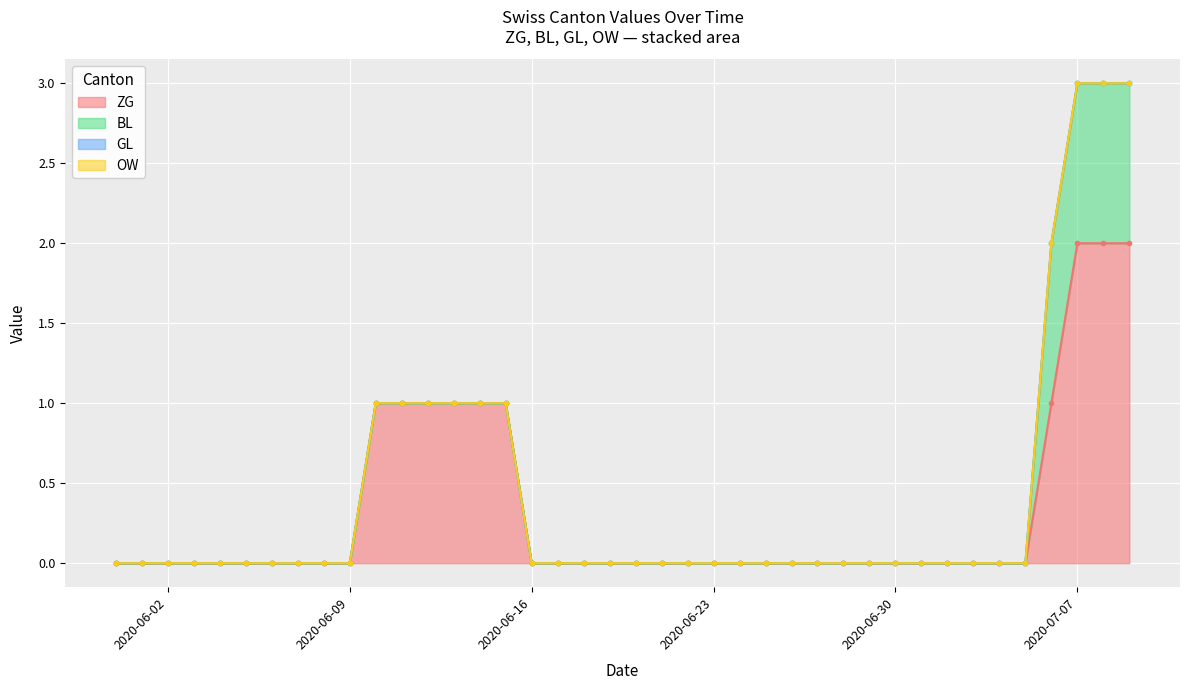

Reading left to right, what are all the values shown in this chart?

ZG: 2020-05-31=0	2020-06-01=0	2020-06-02=0	2020-06-03=0	2020-06-04=0	2020-06-05=0	2020-06-06=0	2020-06-07=0	2020-06-08=0	2020-06-09=0	2020-06-10=1	2020-06-11=1	2020-06-12=1	2020-06-13=1	2020-06-14=1	2020-06-15=1	2020-06-16=0	2020-06-17=0	2020-06-18=0	2020-06-19=0	2020-06-20=0	2020-06-21=0	2020-06-22=0	2020-06-23=0	2020-06-24=0	2020-06-25=0	2020-06-26=0	2020-06-27=0	2020-06-28=0	2020-06-29=0	2020-06-30=0	2020-07-01=0	2020-07-02=0	2020-07-03=0	2020-07-04=0	2020-07-05=0	2020-07-06=1	2020-07-07=2	2020-07-08=2	2020-07-09=2
BL: 2020-05-31=0	2020-06-01=0	2020-06-02=0	2020-06-03=0	2020-06-04=0	2020-06-05=0	2020-06-06=0	2020-06-07=0	2020-06-08=0	2020-06-09=0	2020-06-10=0	2020-06-11=0	2020-06-12=0	2020-06-13=0	2020-06-14=0	2020-06-15=0	2020-06-16=0	2020-06-17=0	2020-06-18=0	2020-06-19=0	2020-06-20=0	2020-06-21=0	2020-06-22=0	2020-06-23=0	2020-06-24=0	2020-06-25=0	2020-06-26=0	2020-06-27=0	2020-06-28=0	2020-06-29=0	2020-06-30=0	2020-07-01=0	2020-07-02=0	2020-07-03=0	2020-07-04=0	2020-07-05=0	2020-07-06=1	2020-07-07=1	2020-07-08=1	2020-07-09=1
GL: 2020-05-31=0	2020-06-01=0	2020-06-02=0	2020-06-03=0	2020-06-04=0	2020-06-05=0	2020-06-06=0	2020-06-07=0	2020-06-08=0	2020-06-09=0	2020-06-10=0	2020-06-11=0	2020-06-12=0	2020-06-13=0	2020-06-14=0	2020-06-15=0	2020-06-16=0	2020-06-17=0	2020-06-18=0	2020-06-19=0	2020-06-20=0	2020-06-21=0	2020-06-22=0	2020-06-23=0	2020-06-24=0	2020-06-25=0	2020-06-26=0	2020-06-27=0	2020-06-28=0	2020-06-29=0	2020-06-30=0	2020-07-01=0	2020-07-02=0	2020-07-03=0	2020-07-04=0	2020-07-05=0	2020-07-06=0	2020-07-07=0	2020-07-08=0	2020-07-09=0
OW: 2020-05-31=0	2020-06-01=0	2020-06-02=0	2020-06-03=0	2020-06-04=0	2020-06-05=0	2020-06-06=0	2020-06-07=0	2020-06-08=0	2020-06-09=0	2020-06-10=0	2020-06-11=0	2020-06-12=0	2020-06-13=0	2020-06-14=0	2020-06-15=0	2020-06-16=0	2020-06-17=0	2020-06-18=0	2020-06-19=0	2020-06-20=0	2020-06-21=0	2020-06-22=0	2020-06-23=0	2020-06-24=0	2020-06-25=0	2020-06-26=0	2020-06-27=0	2020-06-28=0	2020-06-29=0	2020-06-30=0	2020-07-01=0	2020-07-02=0	2020-07-03=0	2020-07-04=0	2020-07-05=0	2020-07-06=0	2020-07-07=0	2020-07-08=0	2020-07-09=0